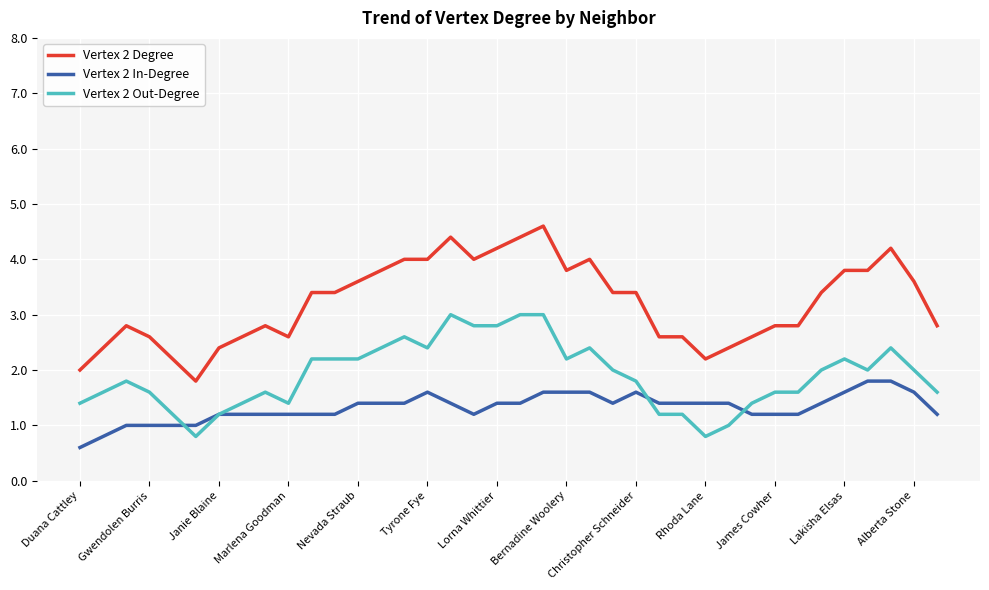

What is the minimum value shown in the chart?

0.6